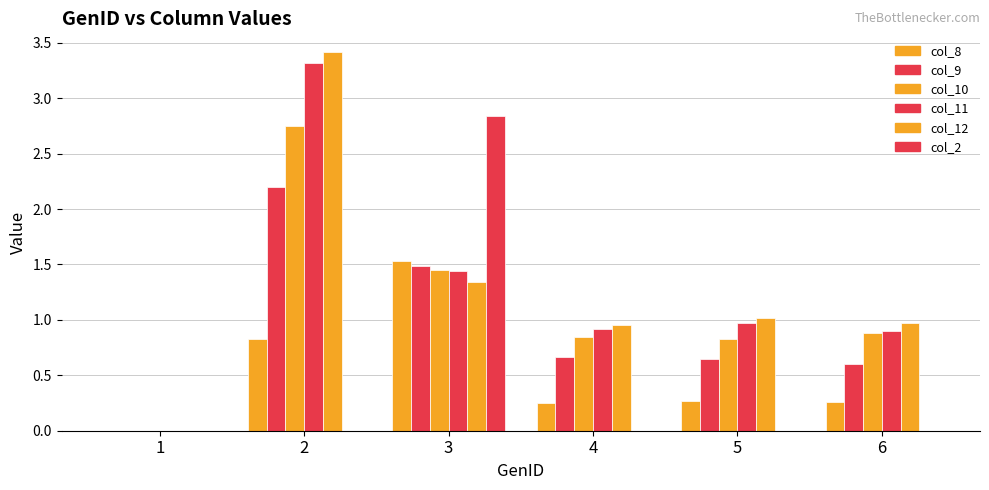

Count the number of categories in the chart.

6